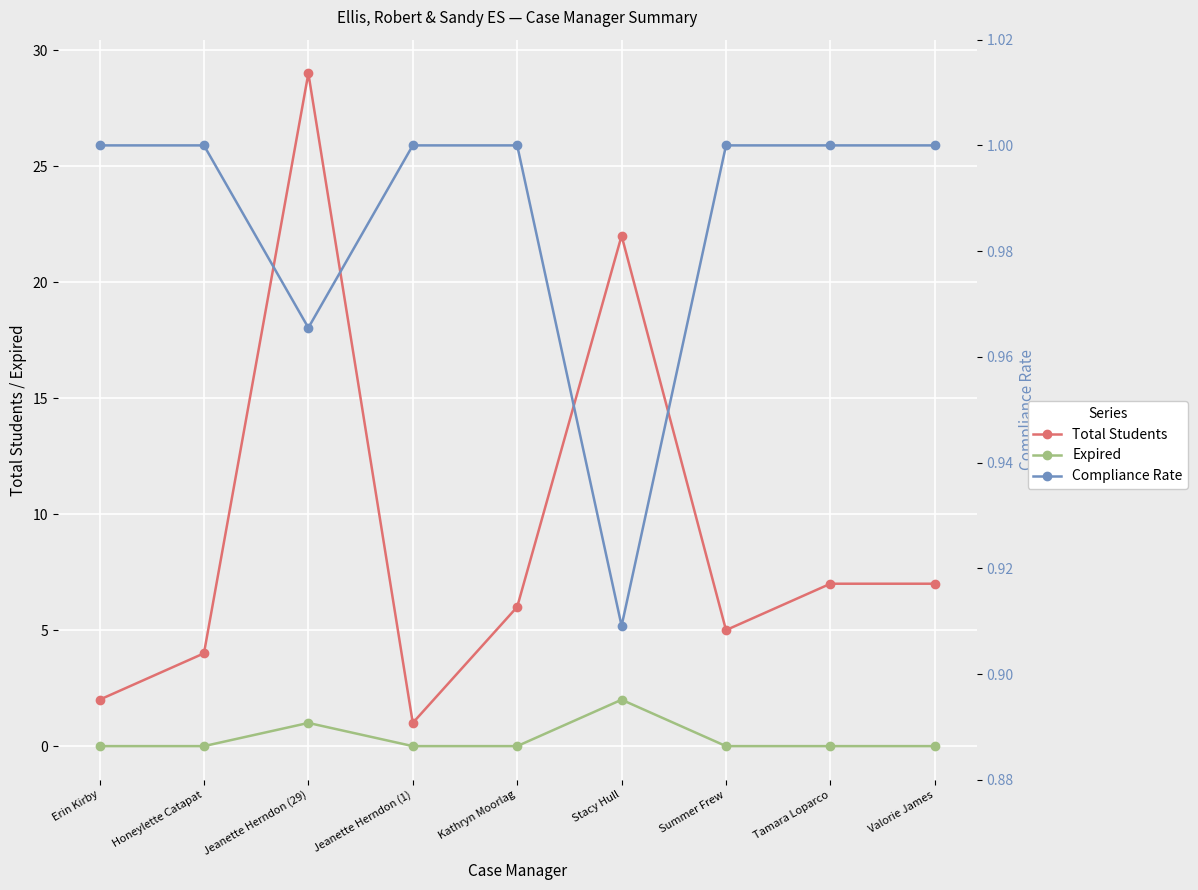

The Total Students series shows 4.0 at Honeylette Catapat. True or false?

True